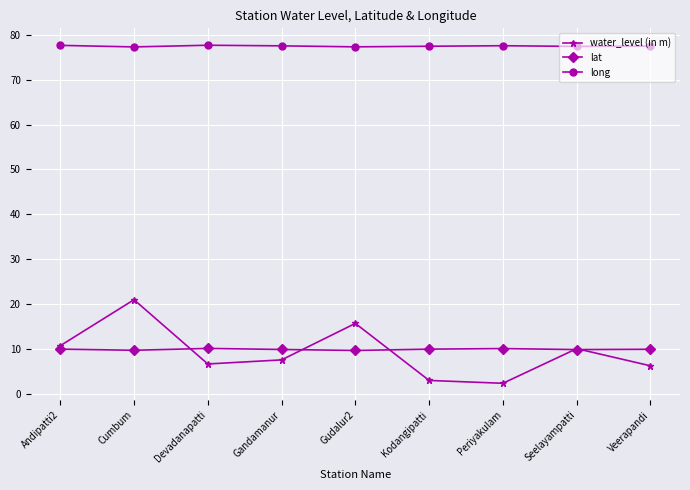

What is the average value of the water_level (in m) series?

9.3